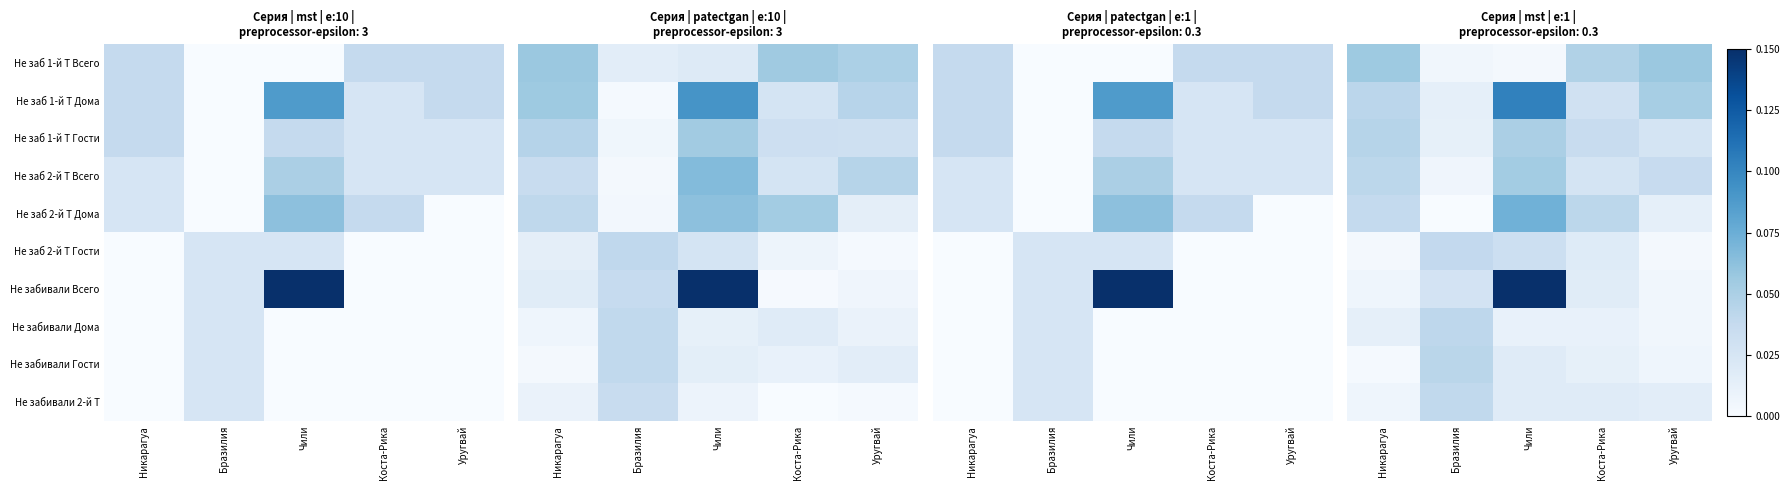

Which category has the highest value in the Не забивали 2-й Т series?

Бразилия